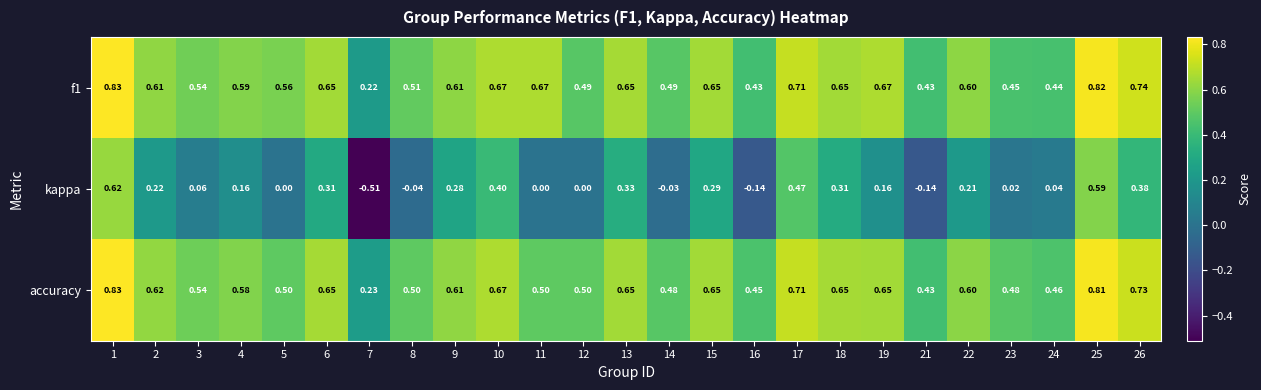

Rank the series at 16 from highest to lowest value.

accuracy, f1, kappa